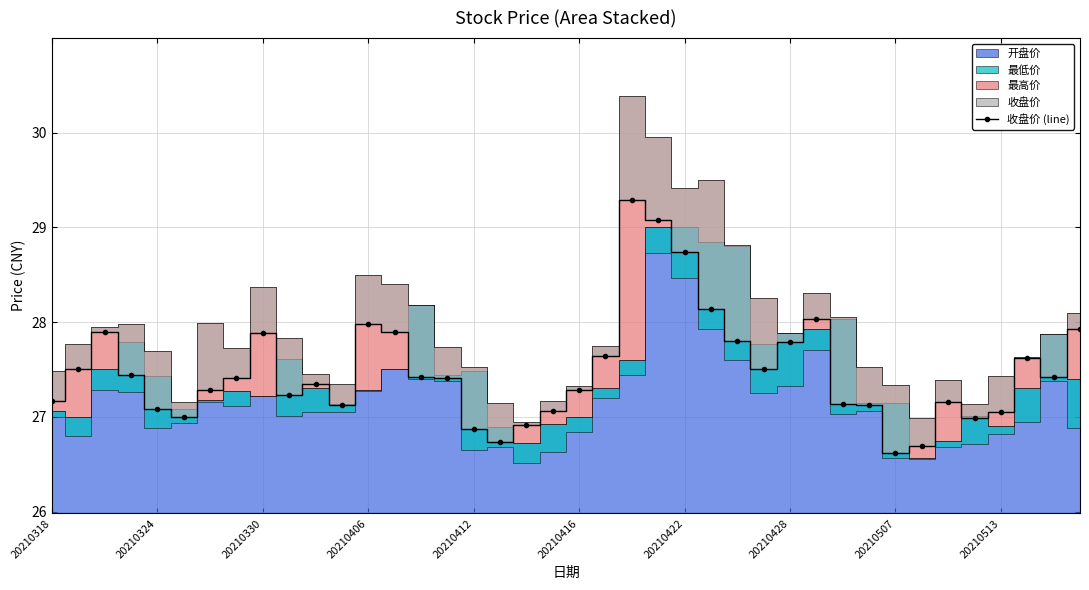

How many points are lower than both their immediate neighbors (excluding endpoints)?

8